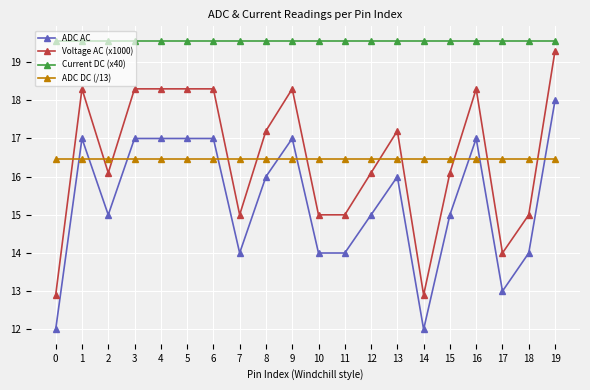

At which label does Voltage AC (x1000) first exceed 17?

1